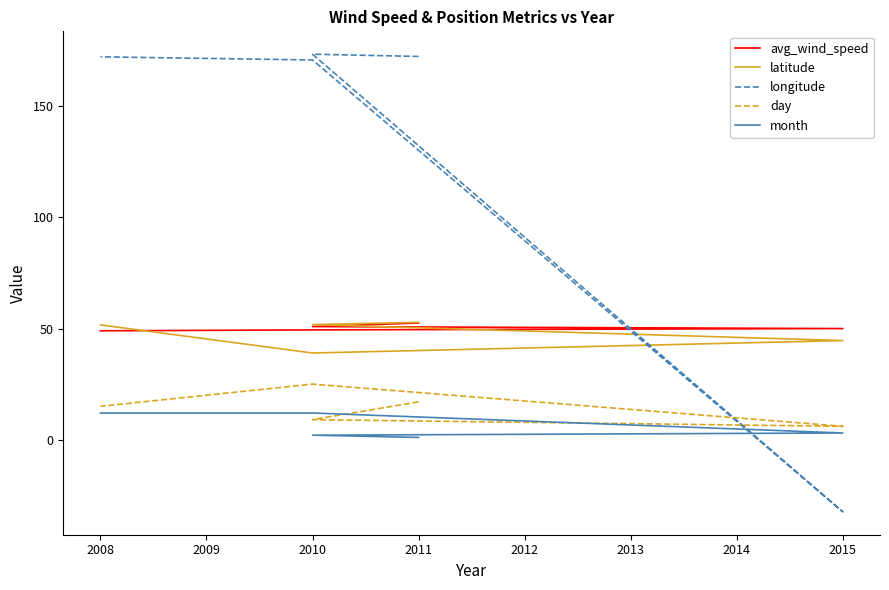

How many lines are shown in the chart?

5